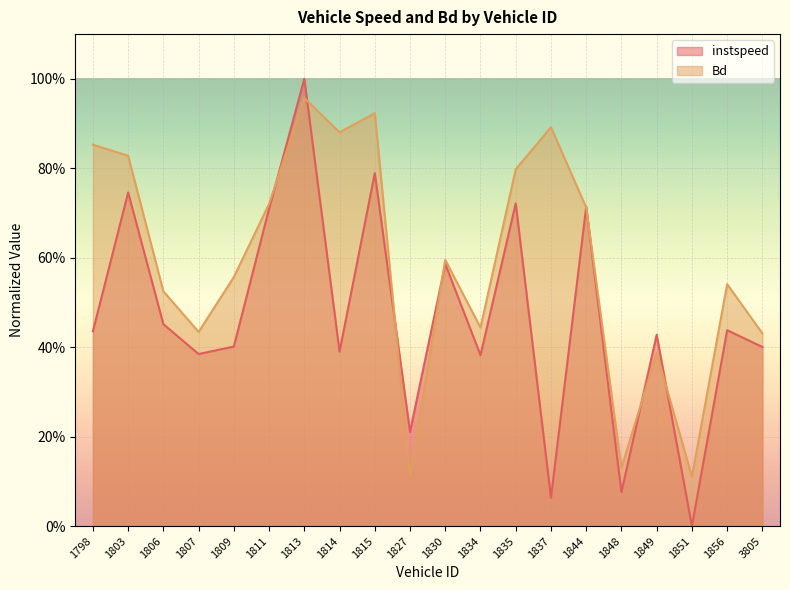

Which category has the lowest value across all series?

1851